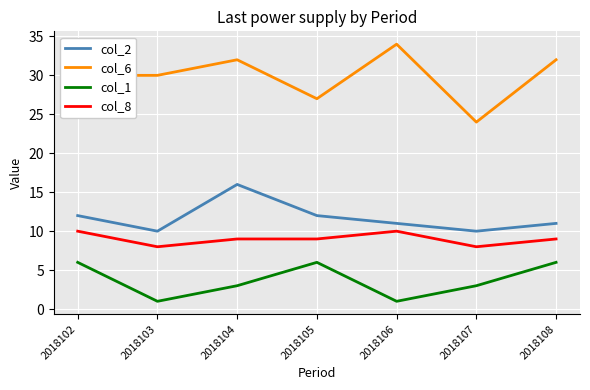

What is the spread (max minus min) of values at 2018106?

33